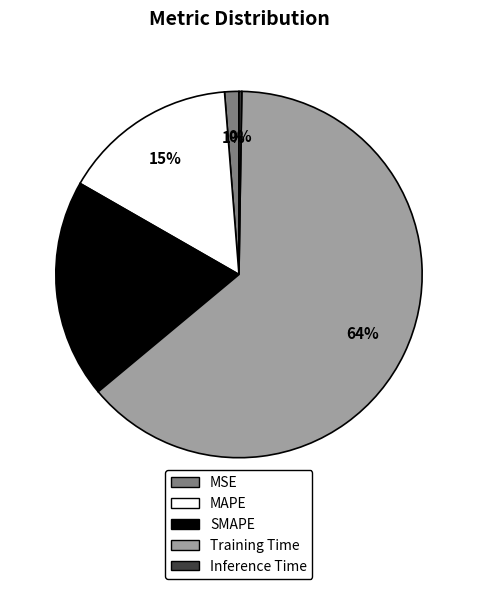

Which category has the biggest portion of the pie?

Training Time